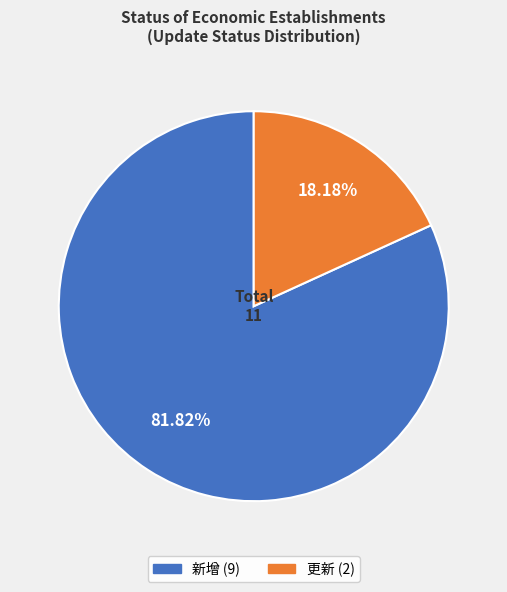

To the nearest percent, what portion does 新增 represent?

82%